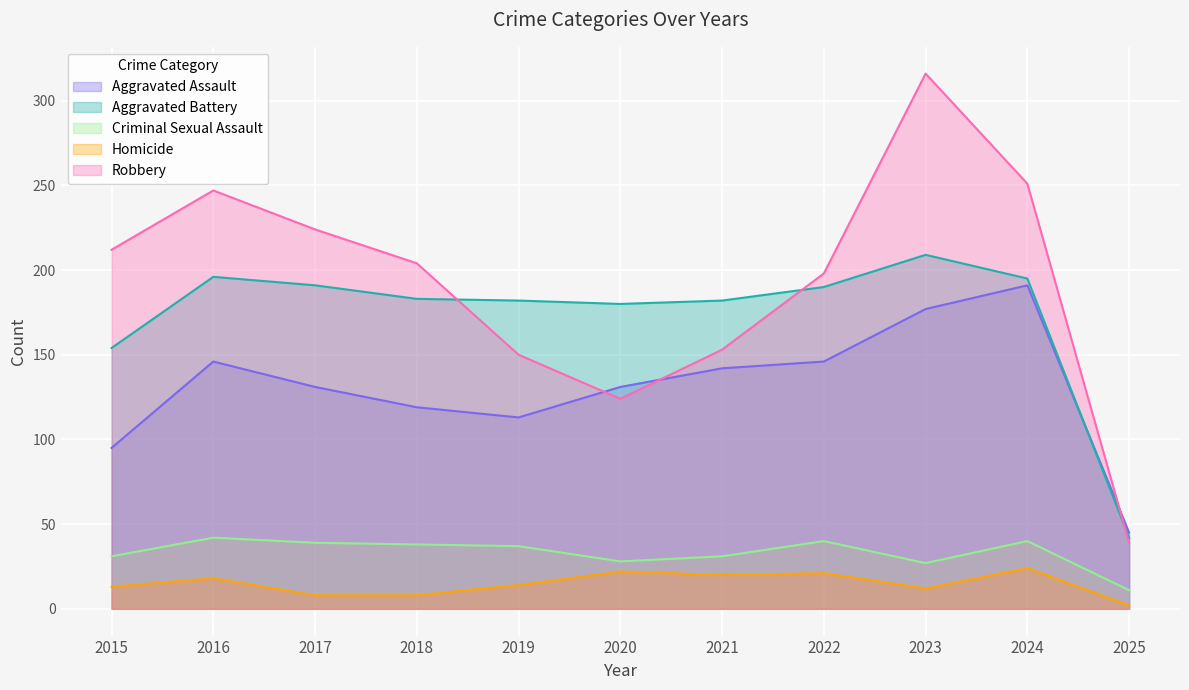

What is the highest value of the Homicide series?

24